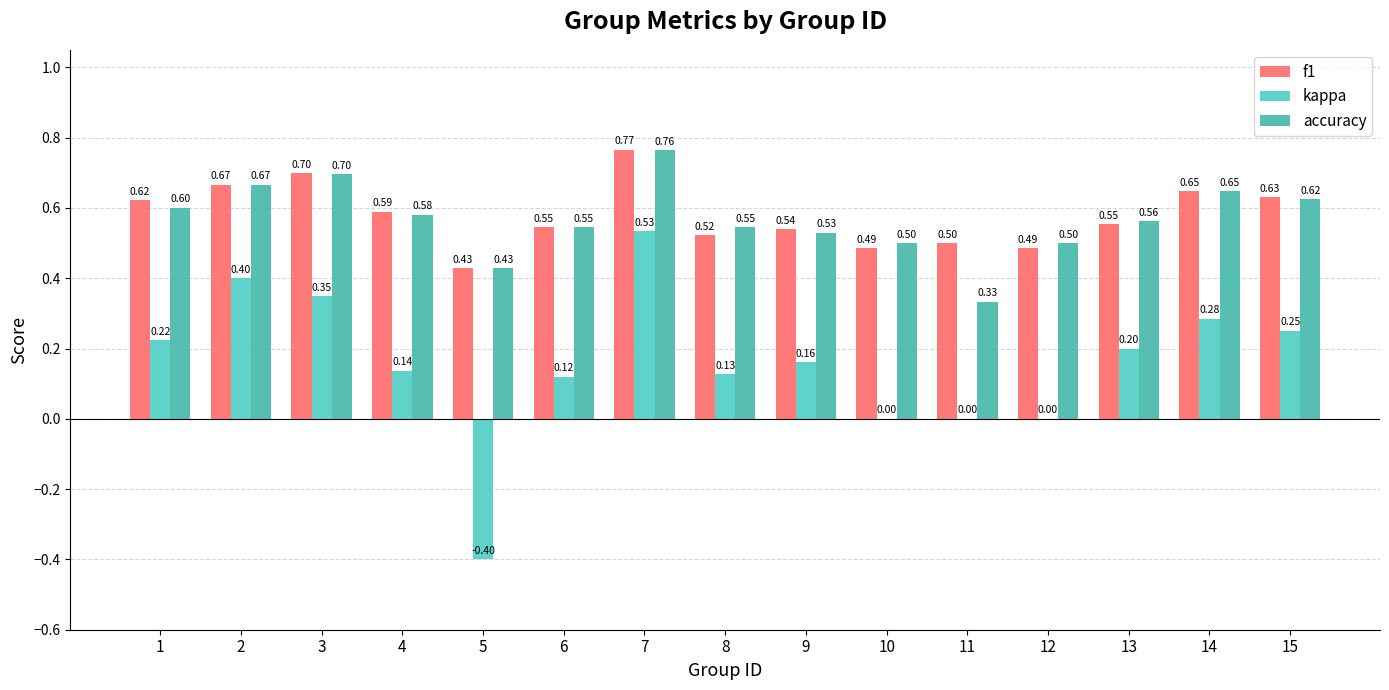

What is the difference between the second highest and second lowest values in the kappa series?

0.4